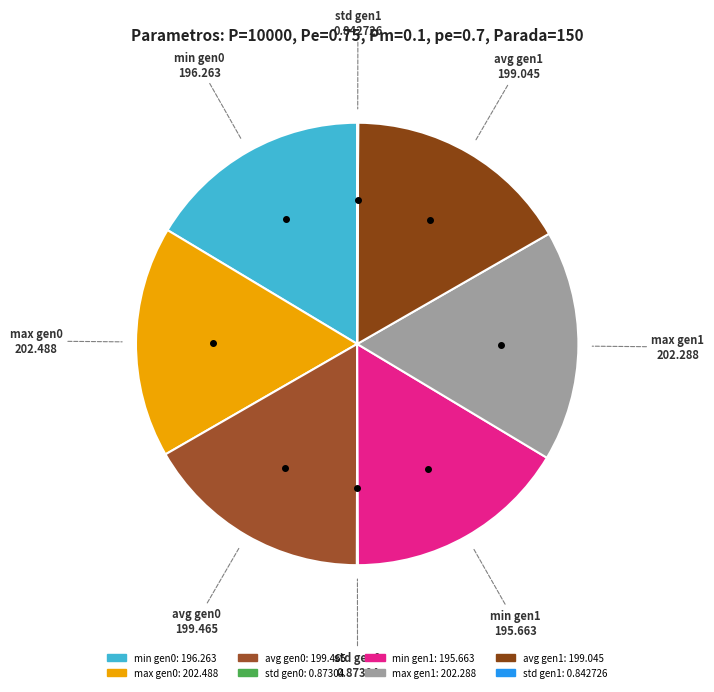

What is the ratio of the value at min gen1 to the value at max gen0?

1.0